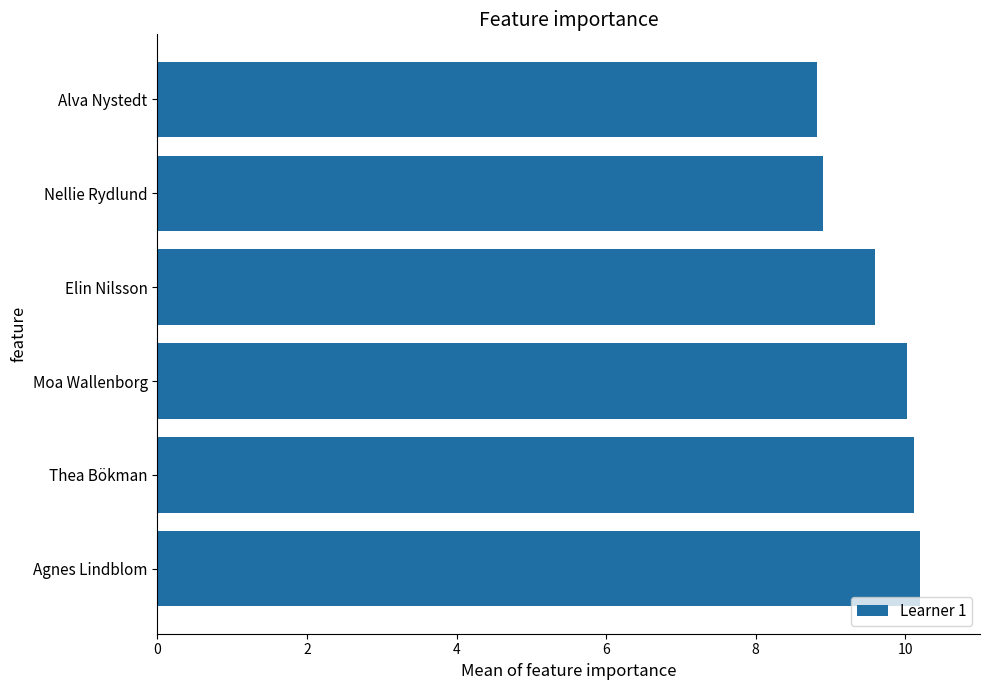

What is the difference between the maximum and second lowest values?

1.3